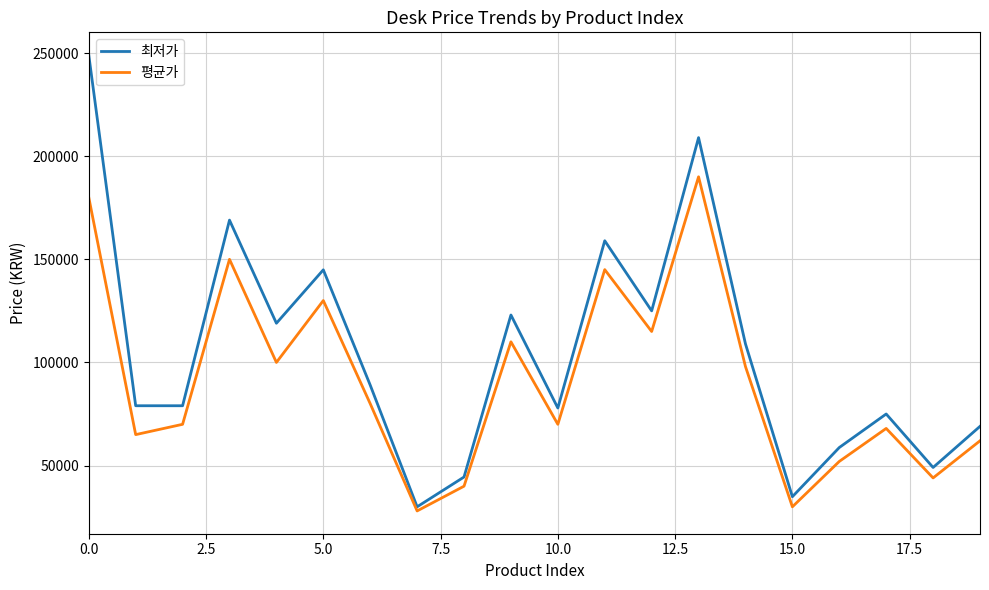

Which series has the largest total across all categories?

최저가